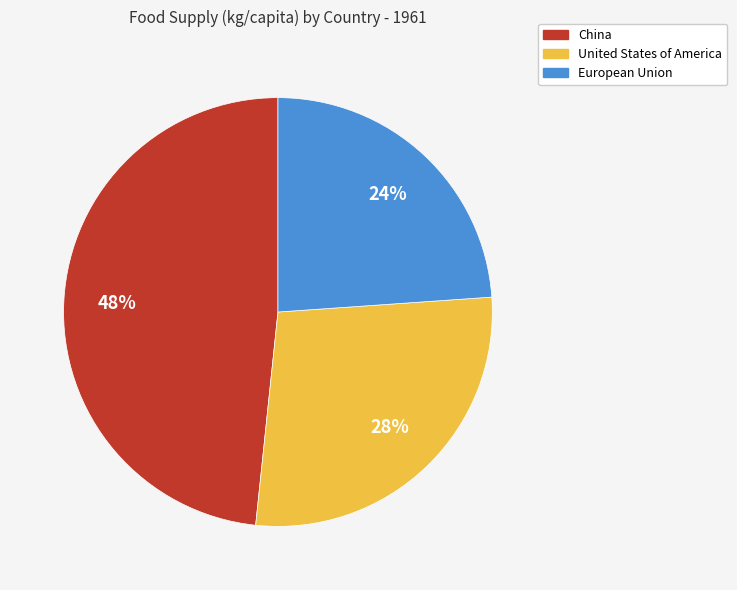

To the nearest percent, what portion does China represent?

48%